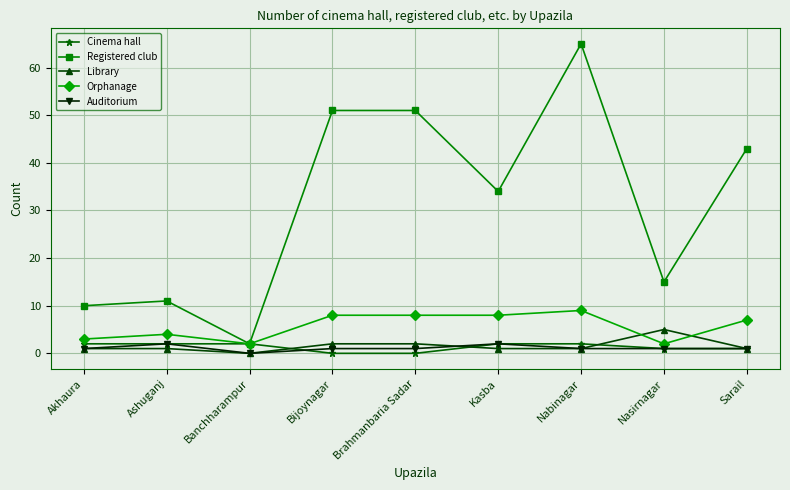

What is the average value of the Library series?

2